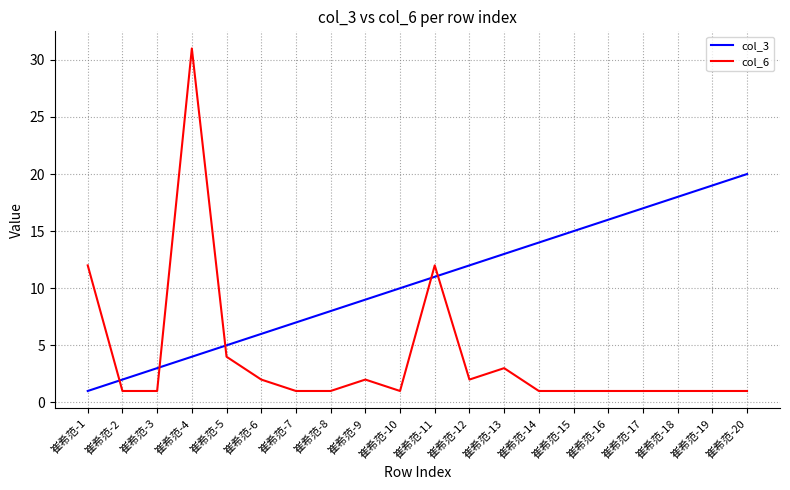

How many intersections are there between col_3 and col_6?

5